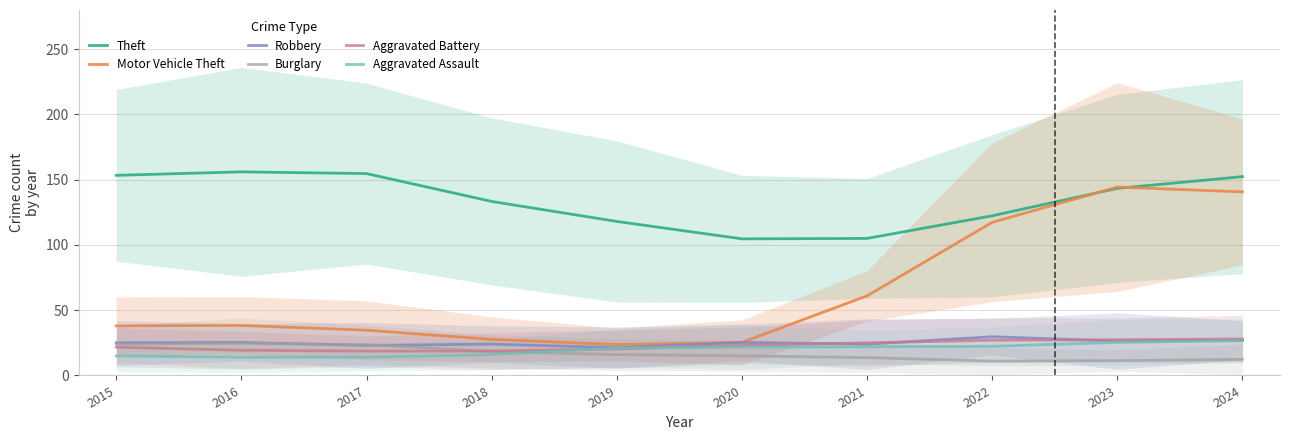

The Aggravated Battery series shows 27.3 at 2023. True or false?

True